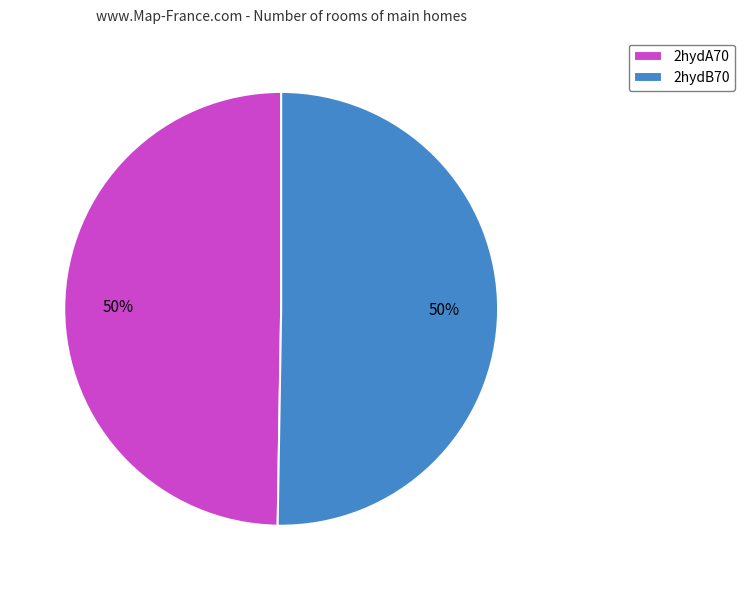

Is the sum of 2hydB70 and 2hydA70 greater than half?

Yes